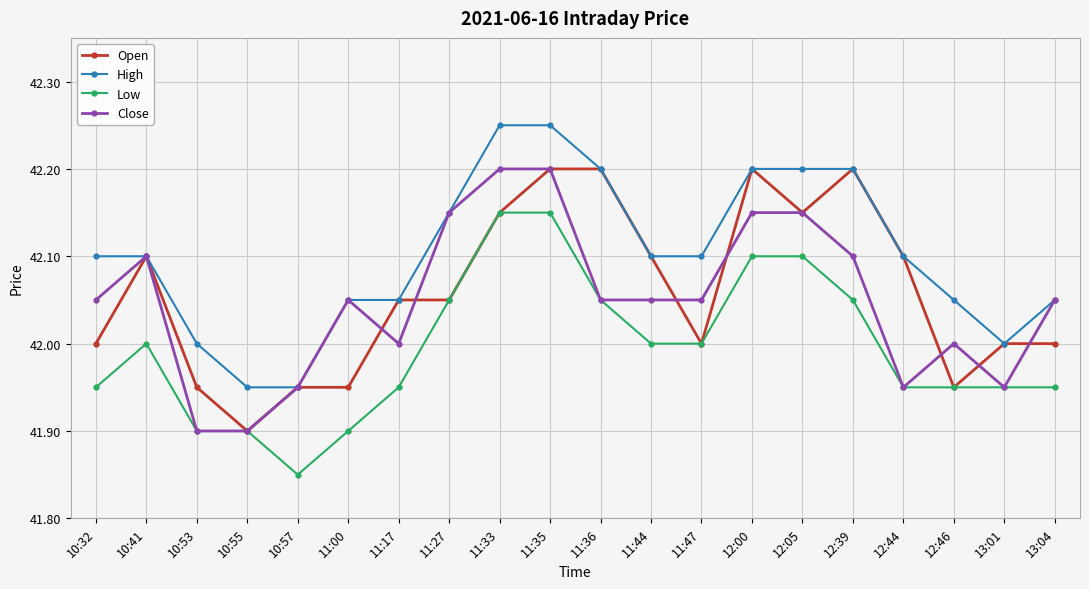

How many Low values are between 41 and 42?

13